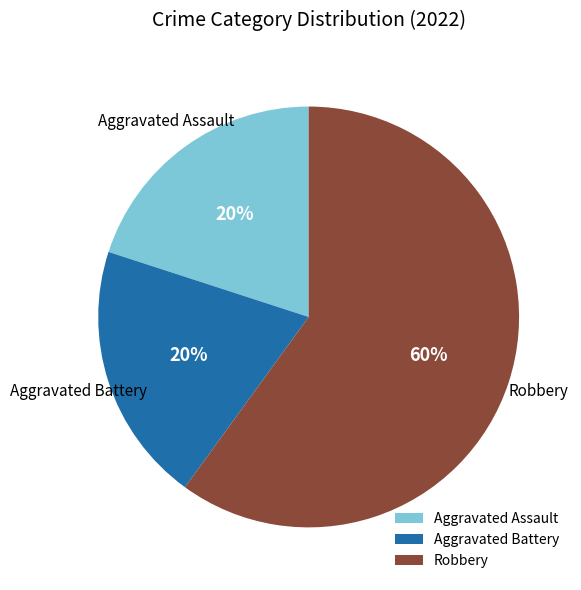

Do Robbery and Aggravated Battery together represent more than half of the pie?

Yes